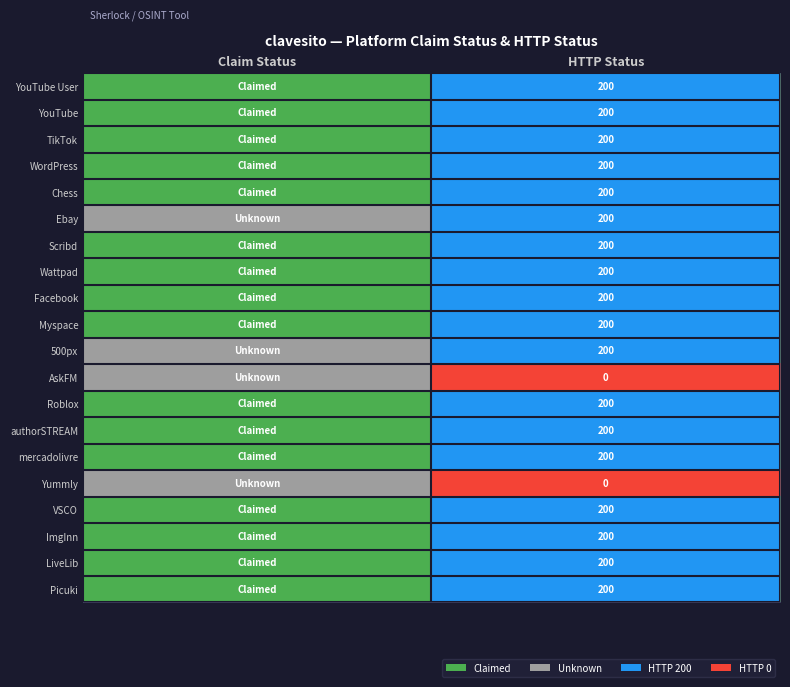

What is the difference between the highest and lowest values at HTTP Status?

200